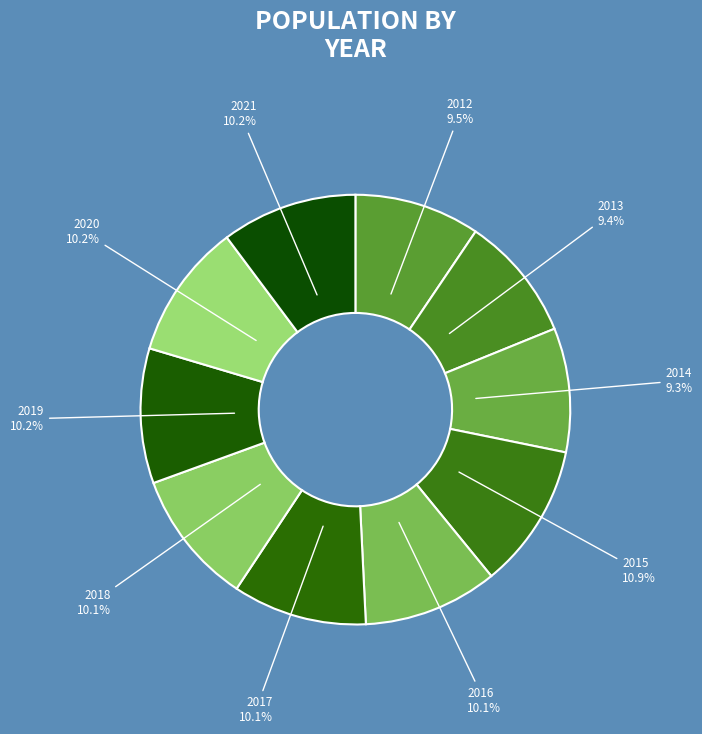

What is the largest slice in the pie chart?

2015